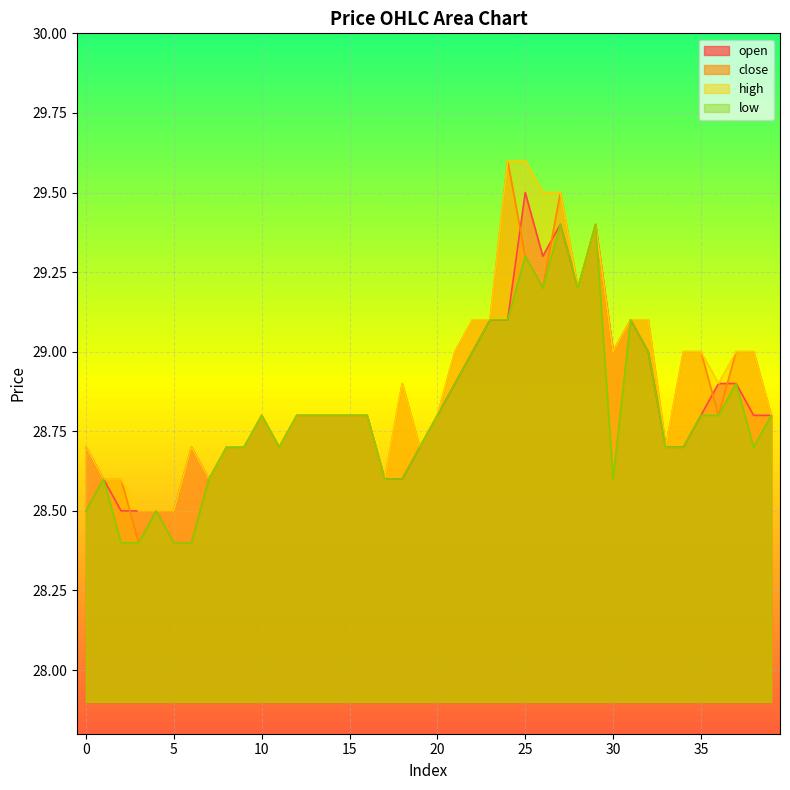

Which series has the largest range (max minus min)?

close